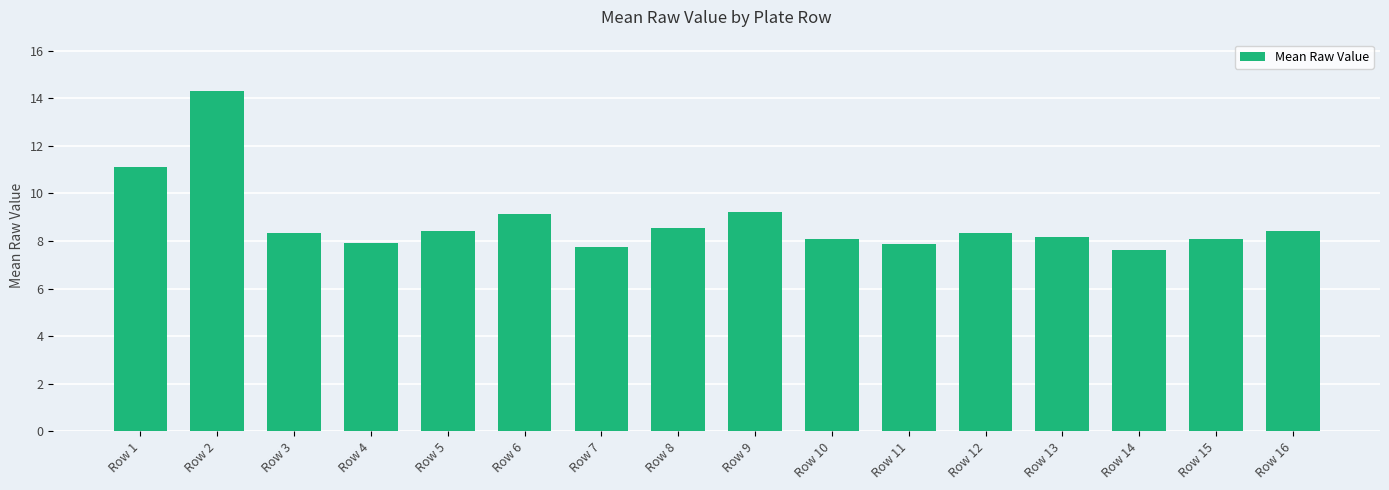

What is the greatest value displayed?

14.3